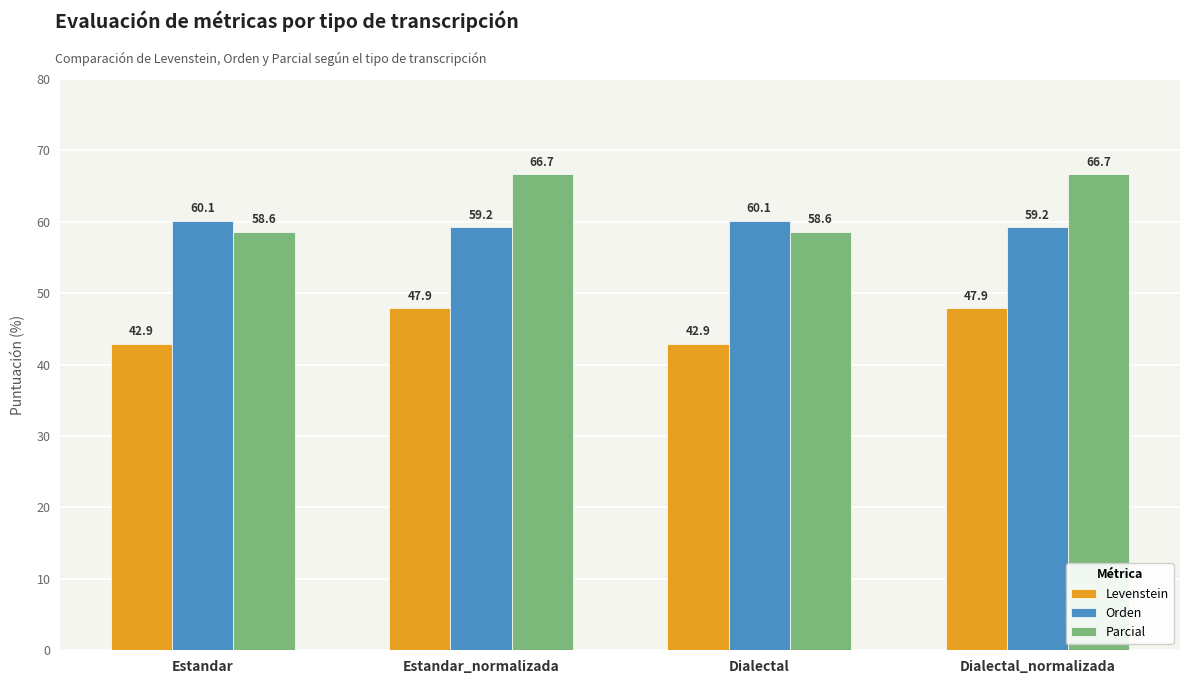

What is the label of the 1st bar from the right?

Dialectal_normalizada